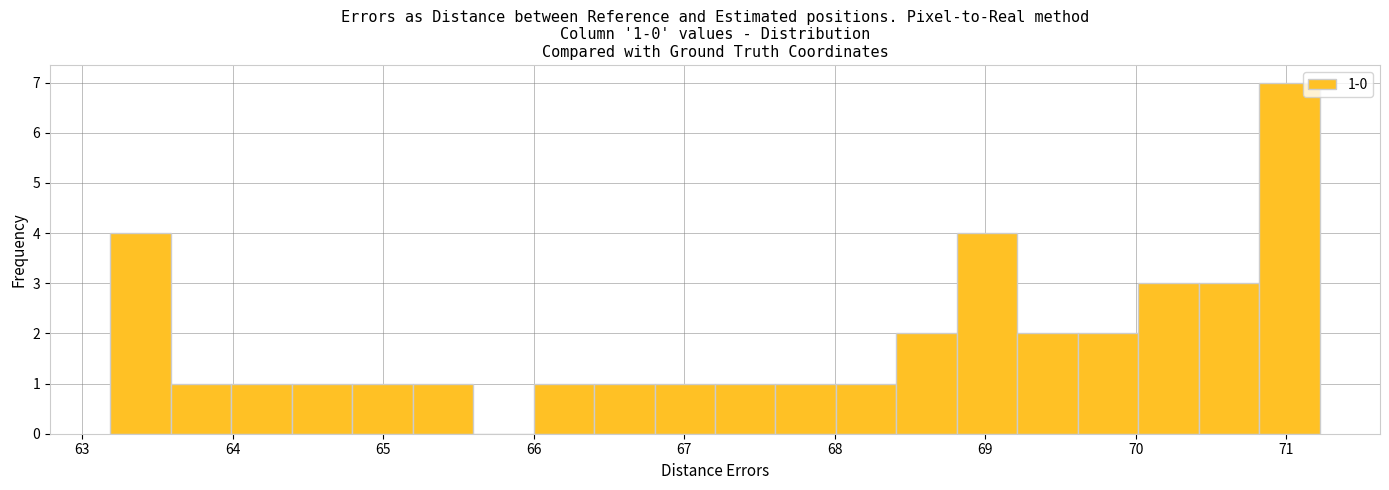

Over which range of the x-axis is the bar tallest?

70.8 to 71.2